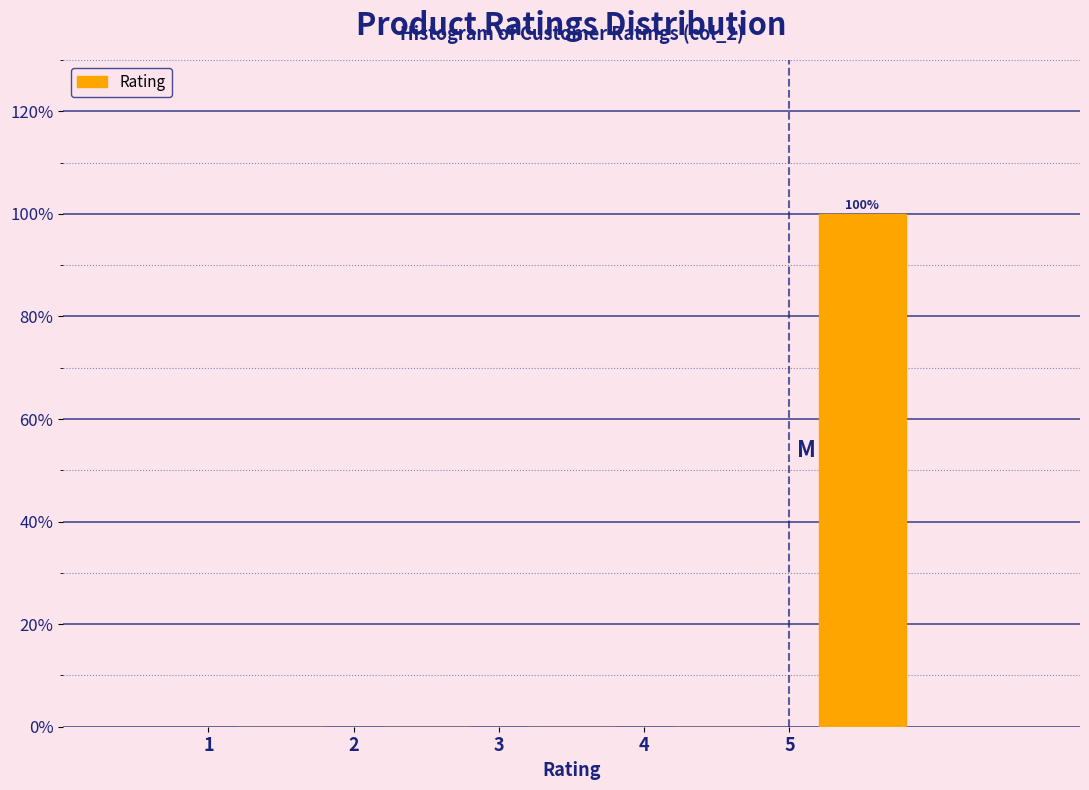

Which range on the x-axis has the tallest bar?

5 to 6